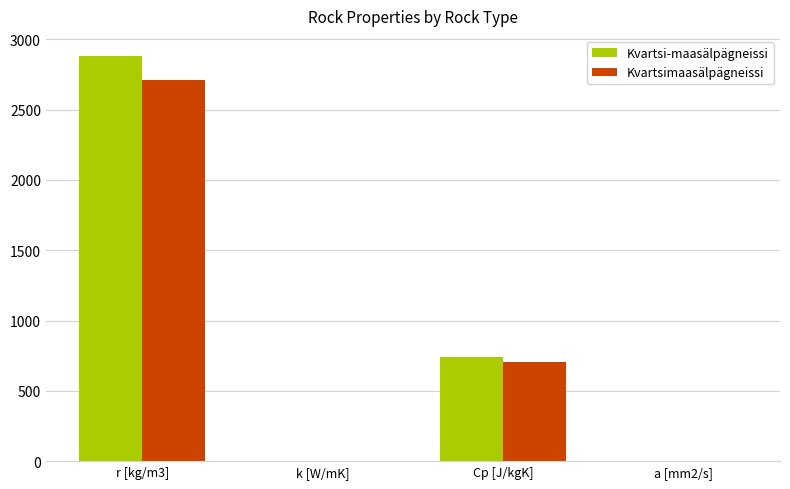

At which category is the sum across all series the highest?

r [kg/m3]